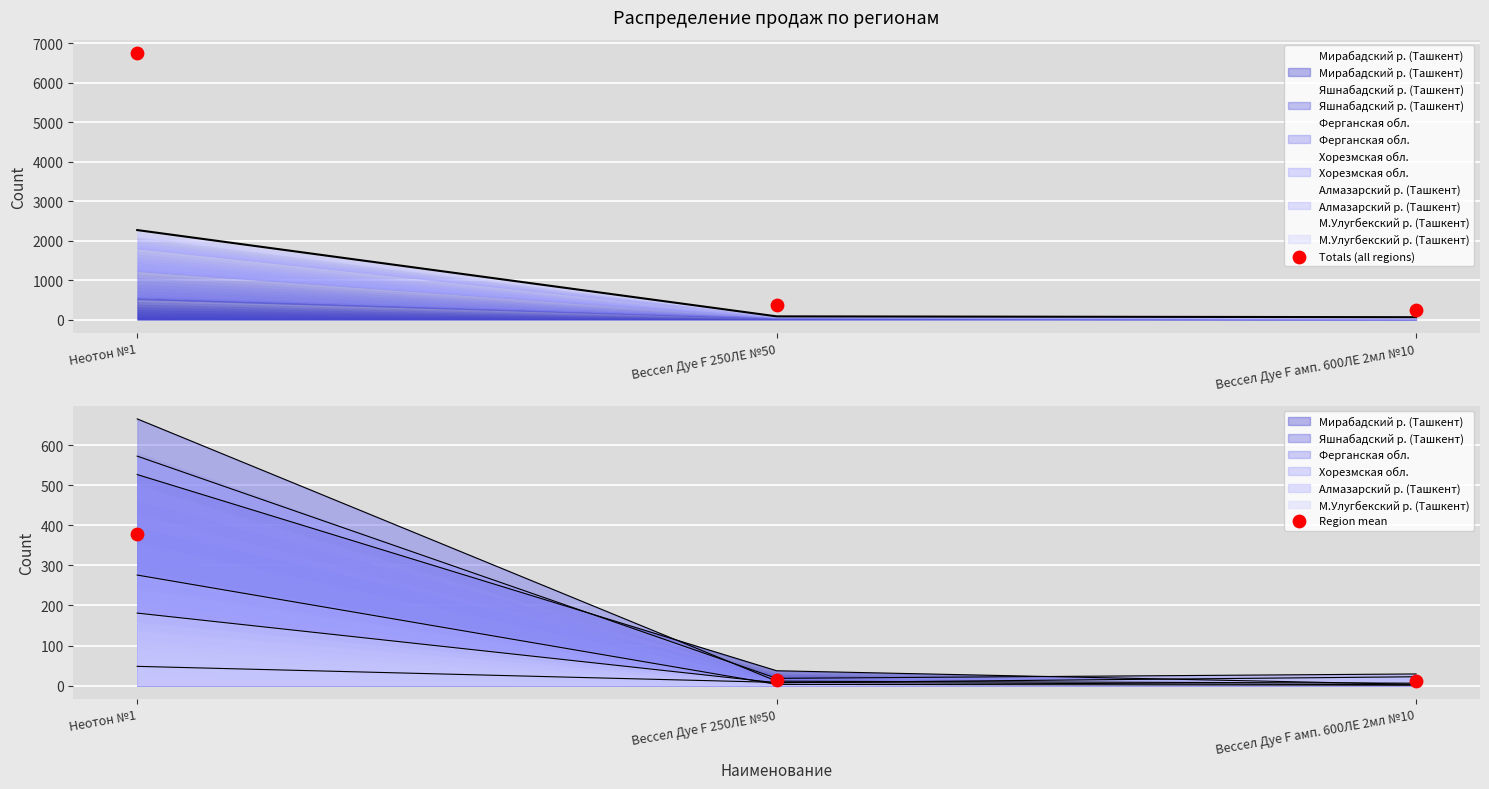

At which category is the sum across all series the highest?

Неотон №1